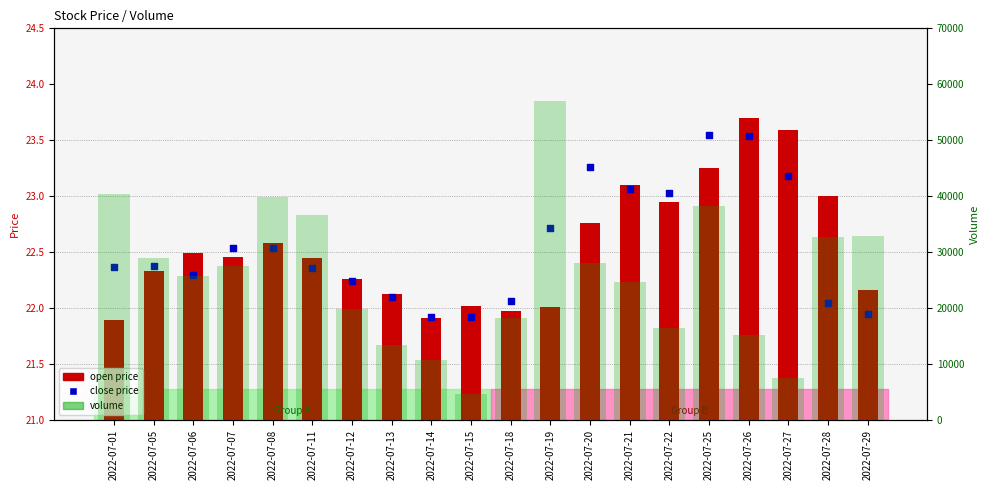

At how many categories does at least one series exceed 25636?

11